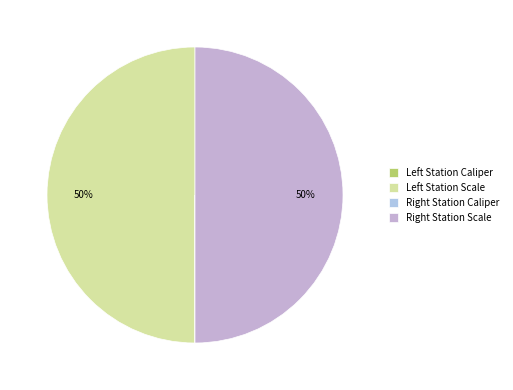

What is the smallest slice in the pie chart?

Left Station Caliper